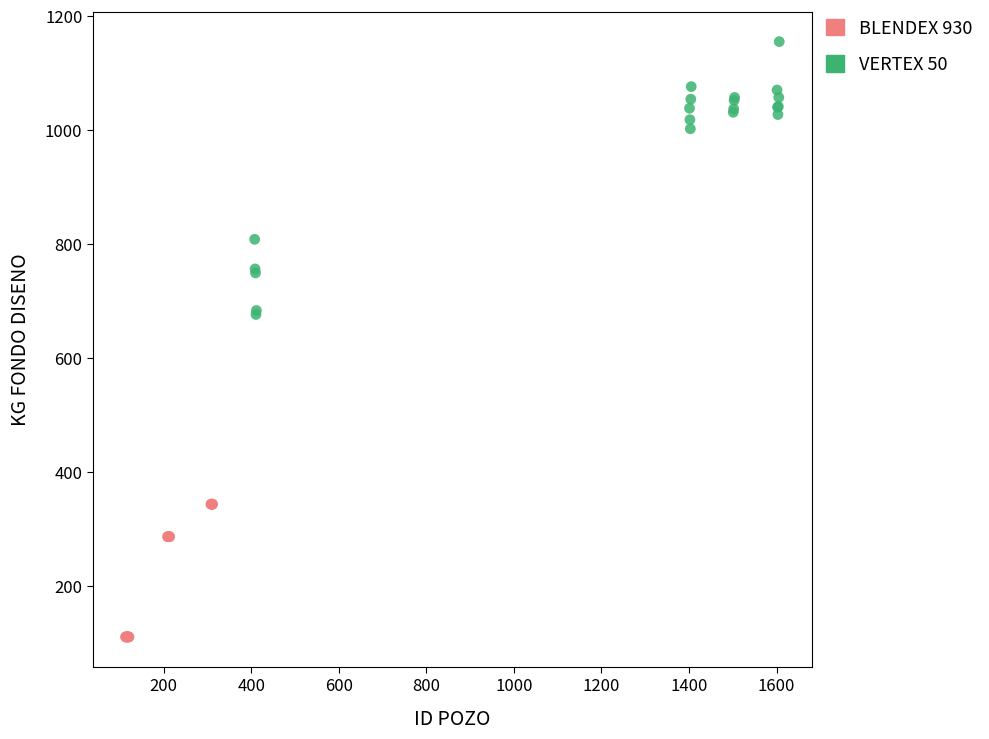

Which series reaches the maximum Y coordinate?

VERTEX 50